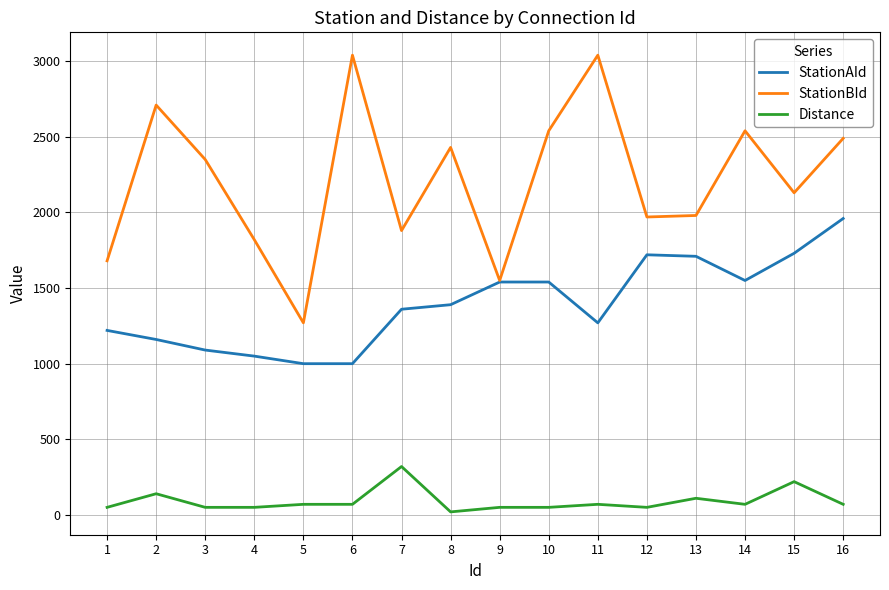

At which label is StationBId closest to 2155?

15